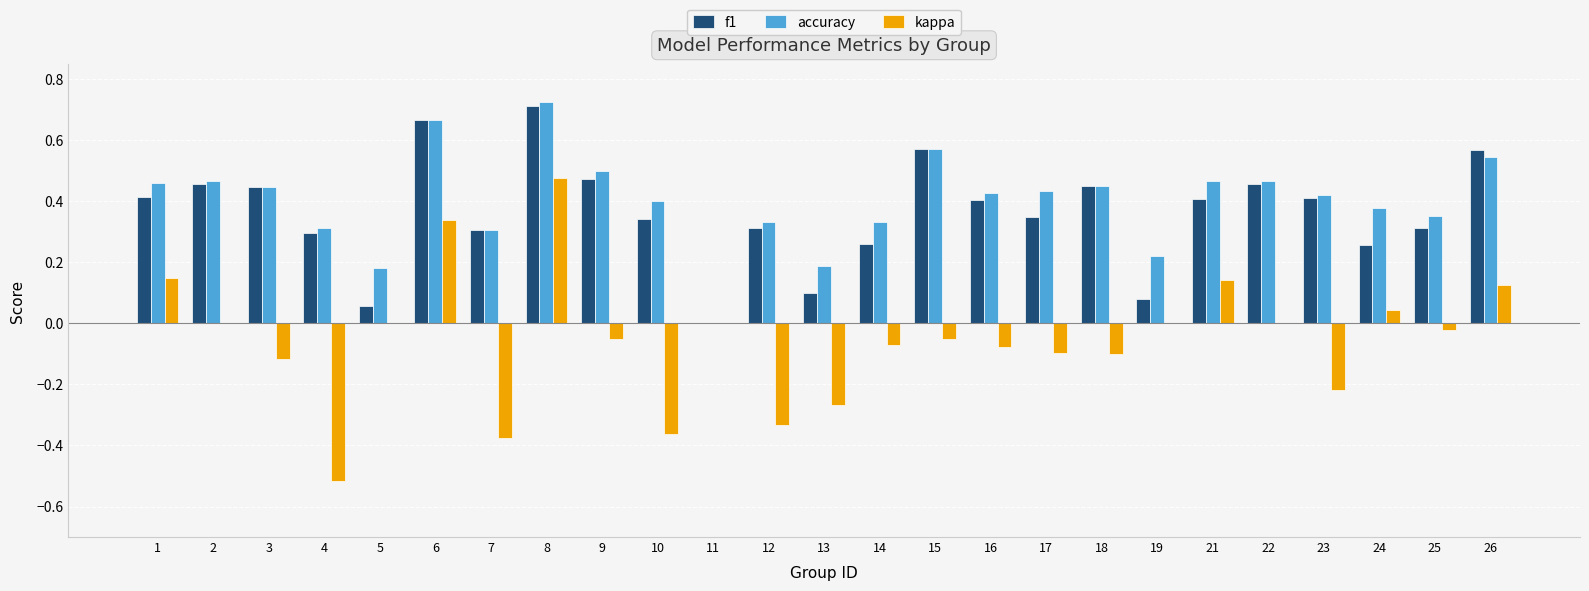

At which label does accuracy reach its peak?

8